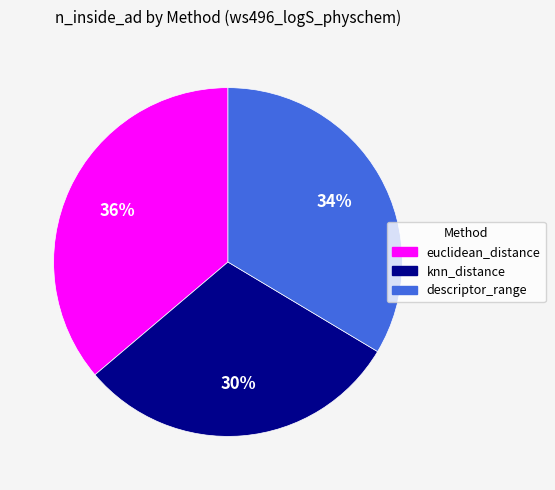

Does descriptor_range account for over 50% of the chart?

No